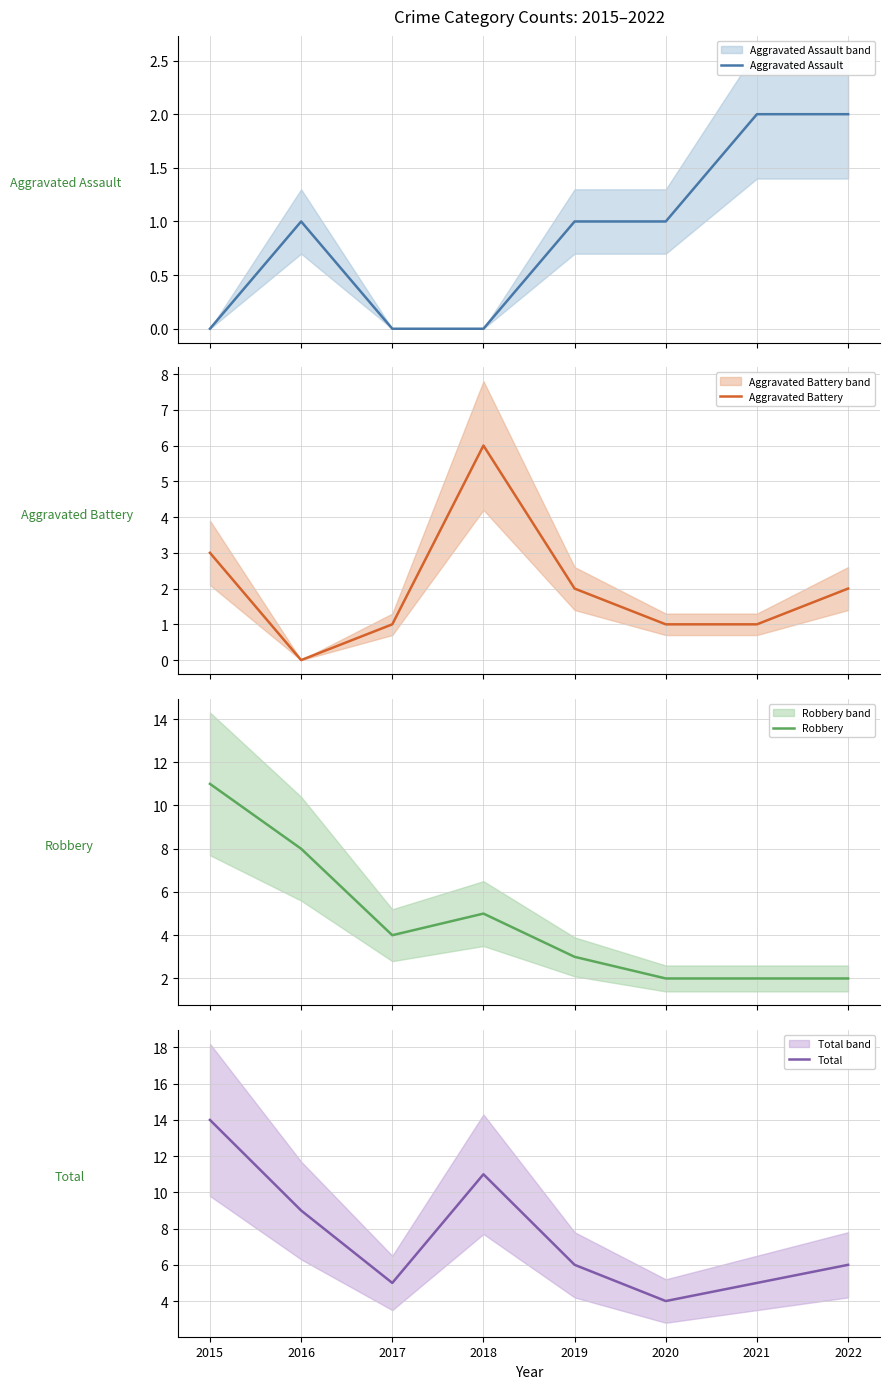

At 2017, list the series in order from smallest to largest.

Aggravated Assault, Aggravated Battery, Robbery, Total